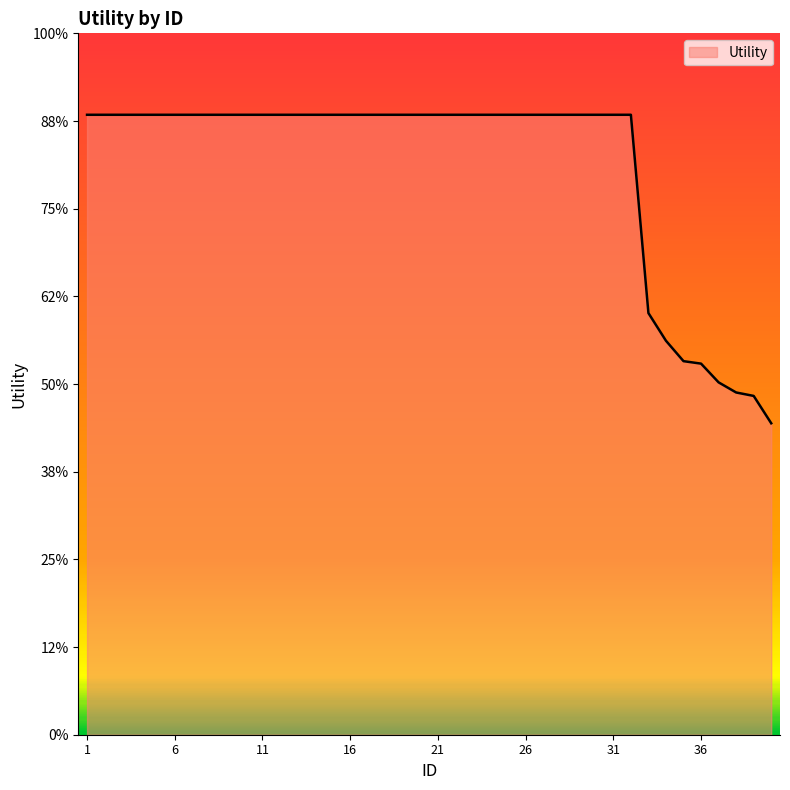

Does the chart display data point markers on the line(s)?

No